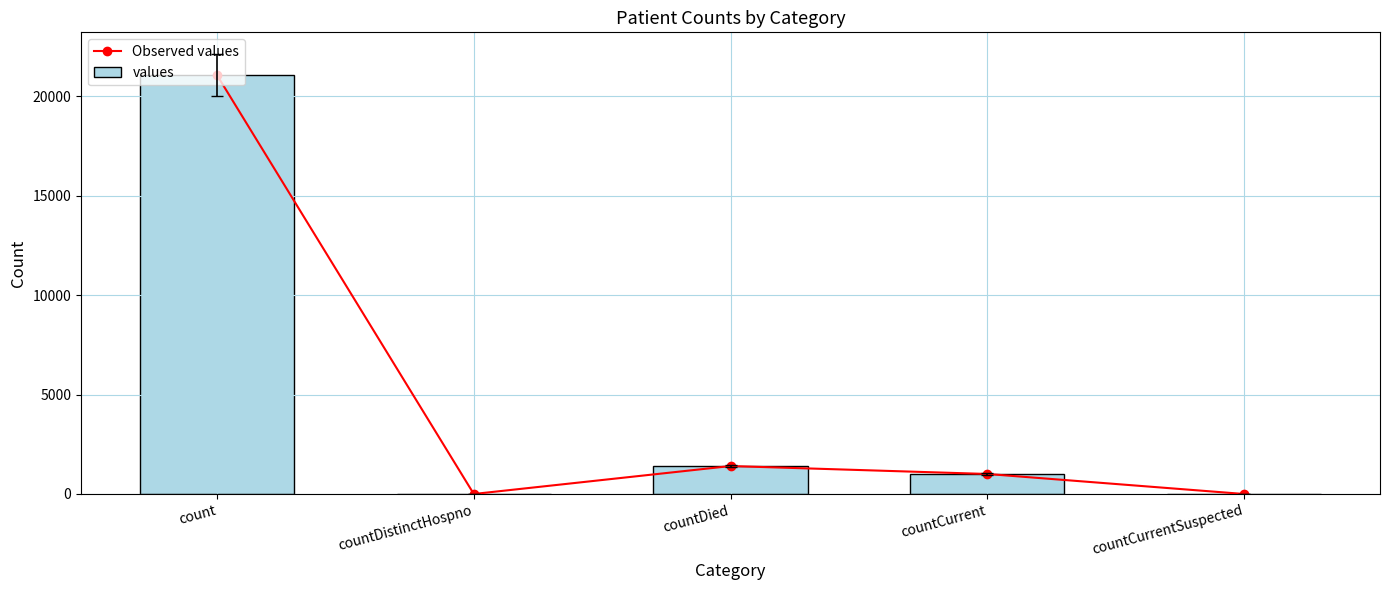

Between countDied and countCurrent, which series saw the biggest shift?

Observed values